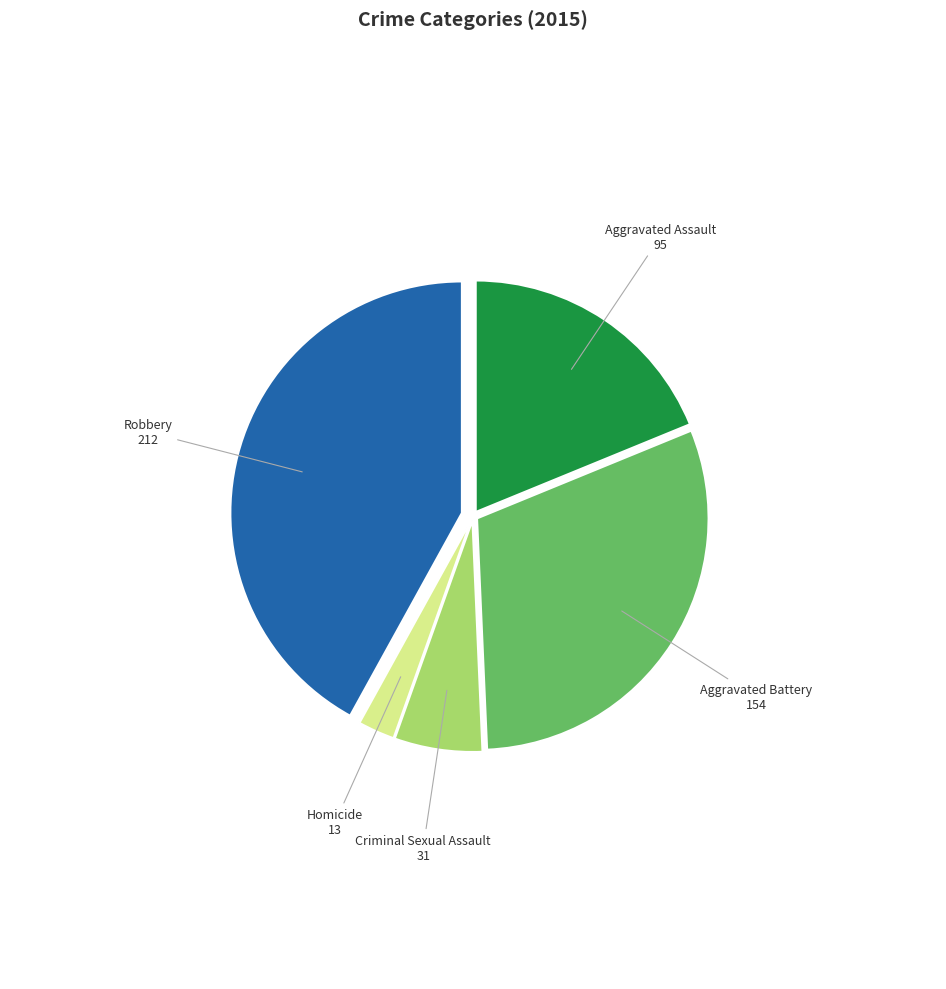

How many slices are in this pie chart?

5